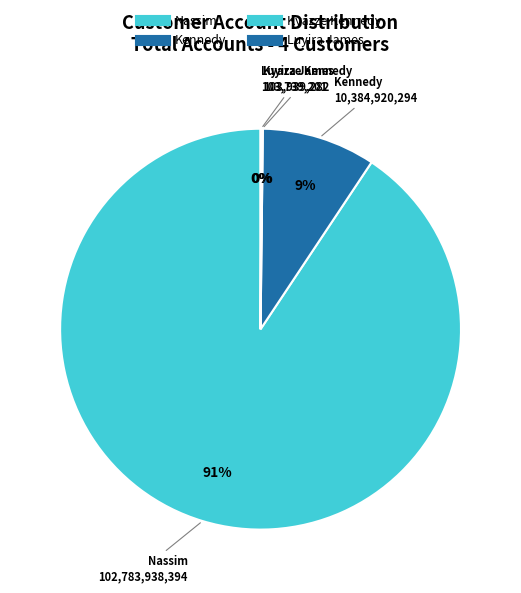

The Nassim slice represents 91% of the pie. True or false?

True